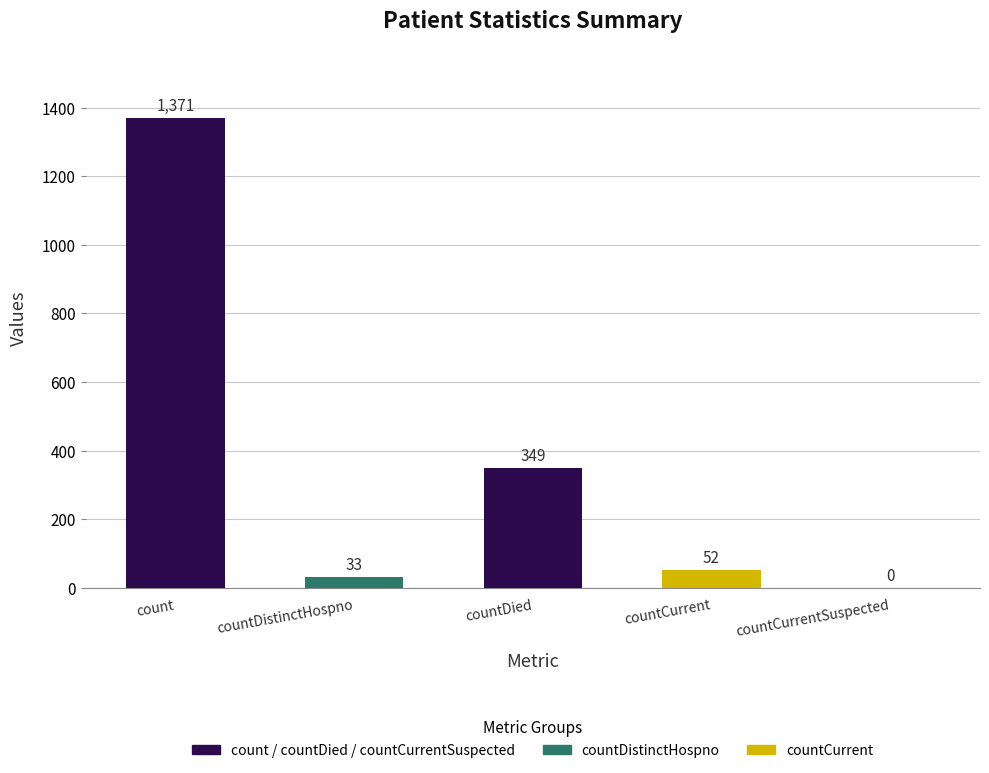

The value at count is 2444. True or false?

False